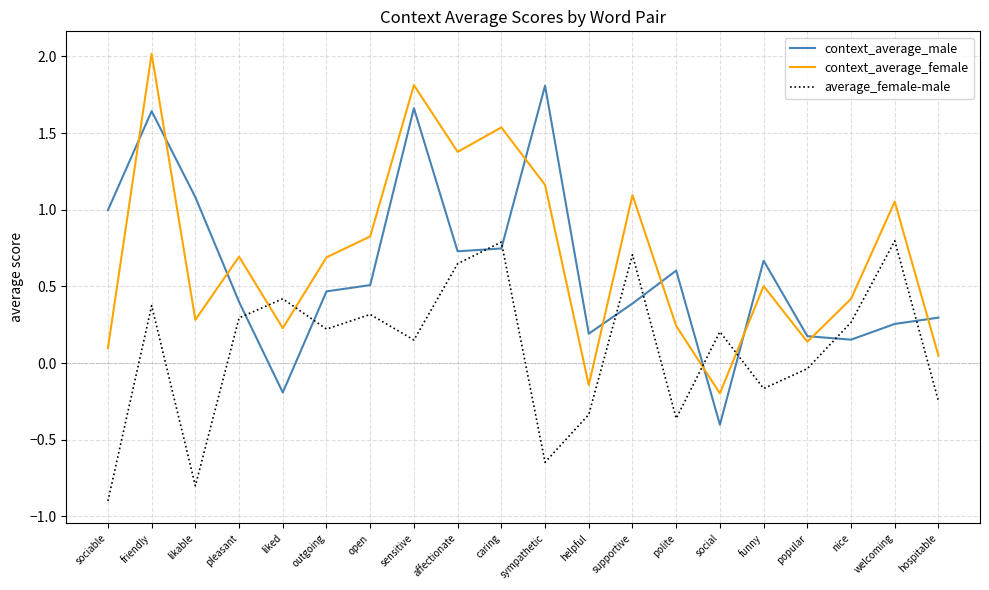

At which category does context_average_female reach its first local peak?

friendly